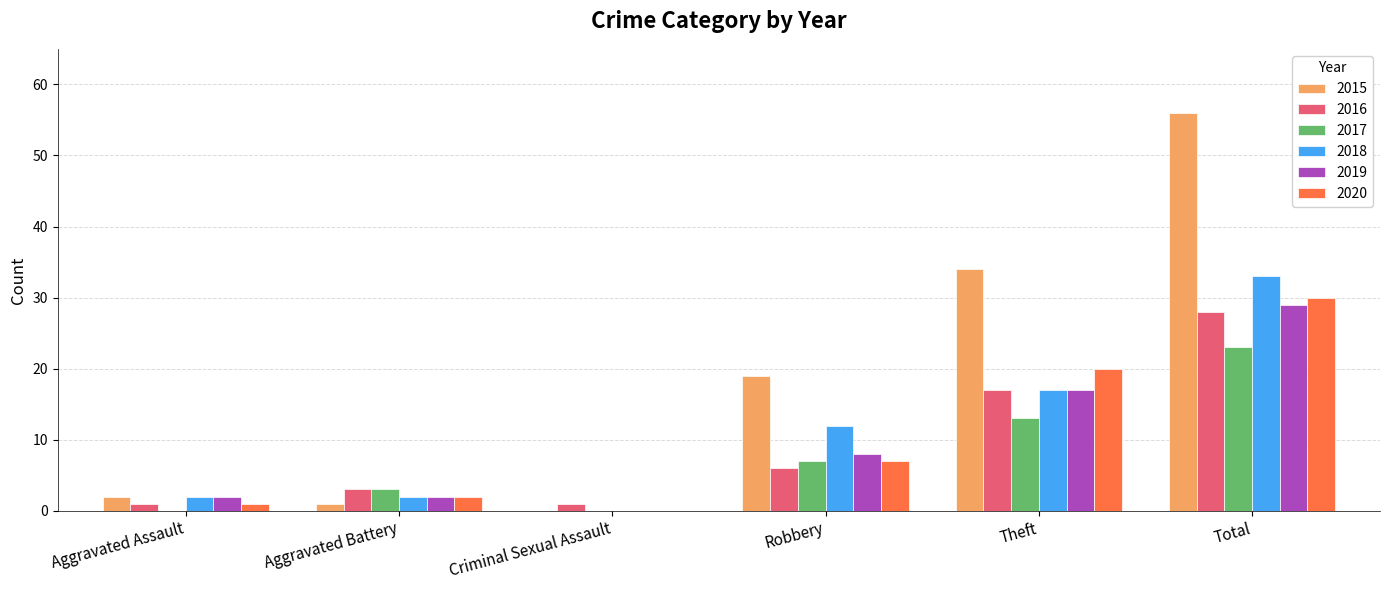

Is the value of 2020 at Aggravated Assault greater than the value of 2015 at Robbery?

No